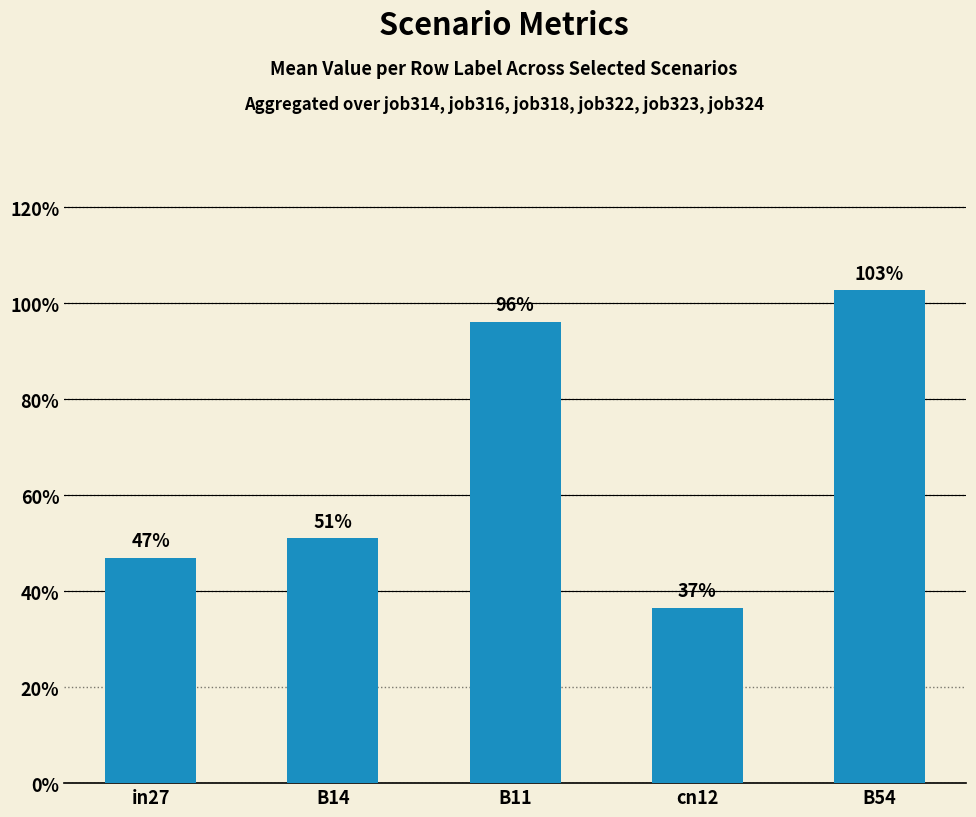

True or false: the data shows 0.5 at in27.

True